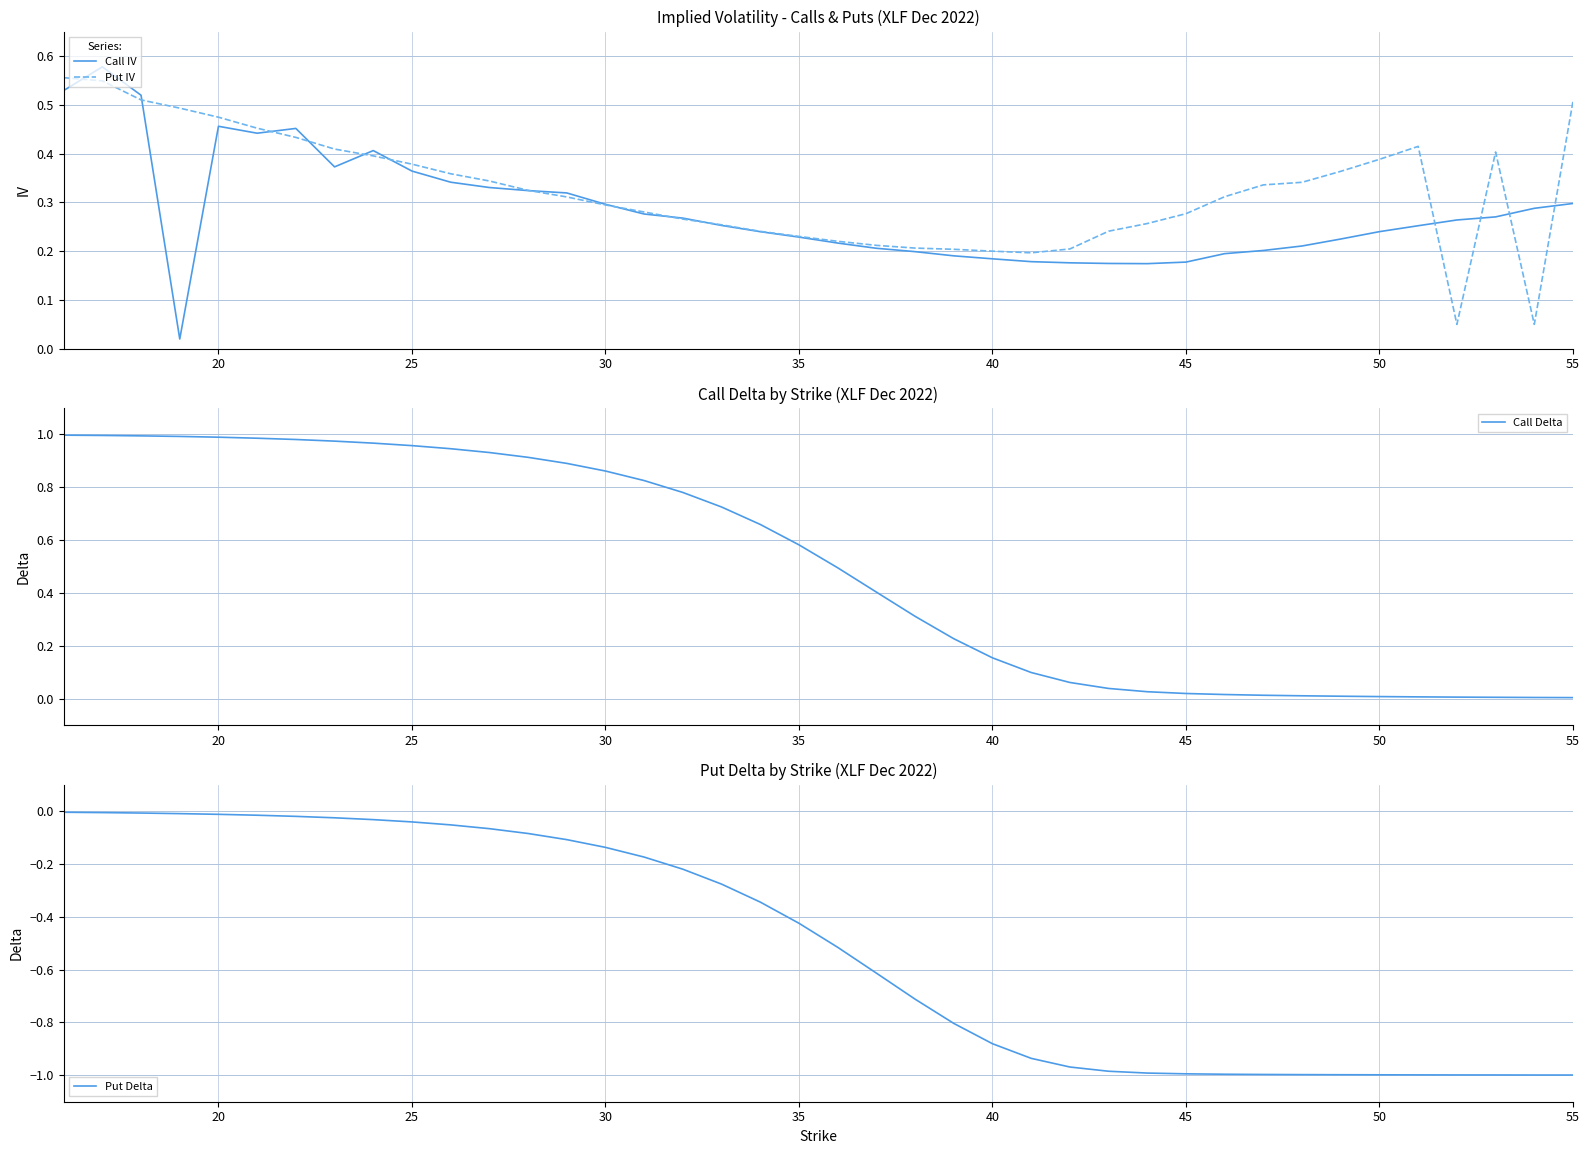

The value of Call Delta at 10 is 0.6. True or false?

False